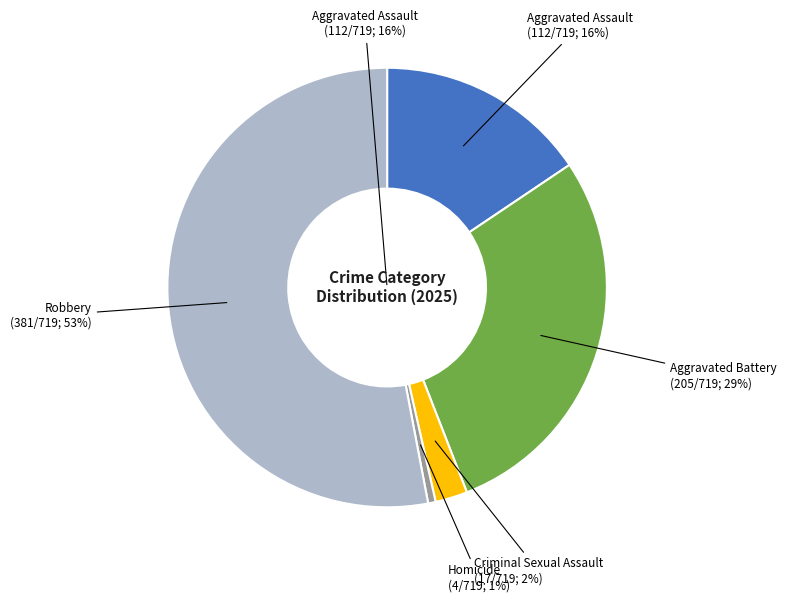

Is Aggravated Battery the majority of the pie?

No